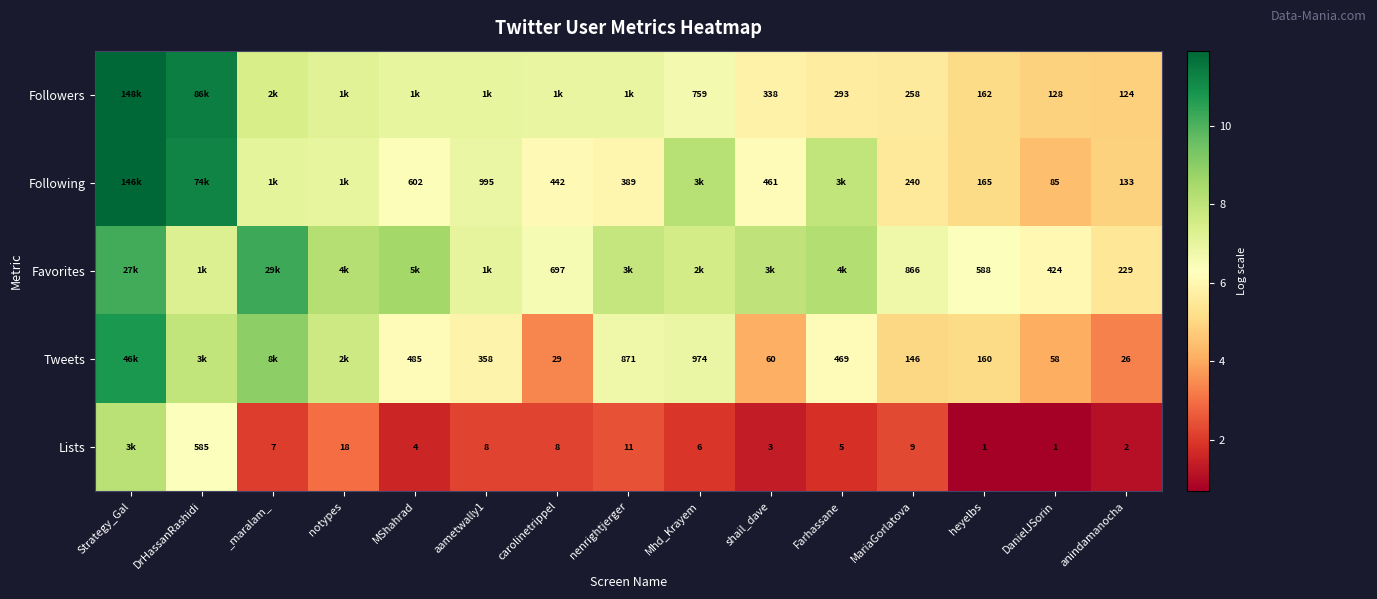

Rank the series at MariaGorlatova from lowest to highest value.

Lists, Tweets, Following, Followers, Favorites